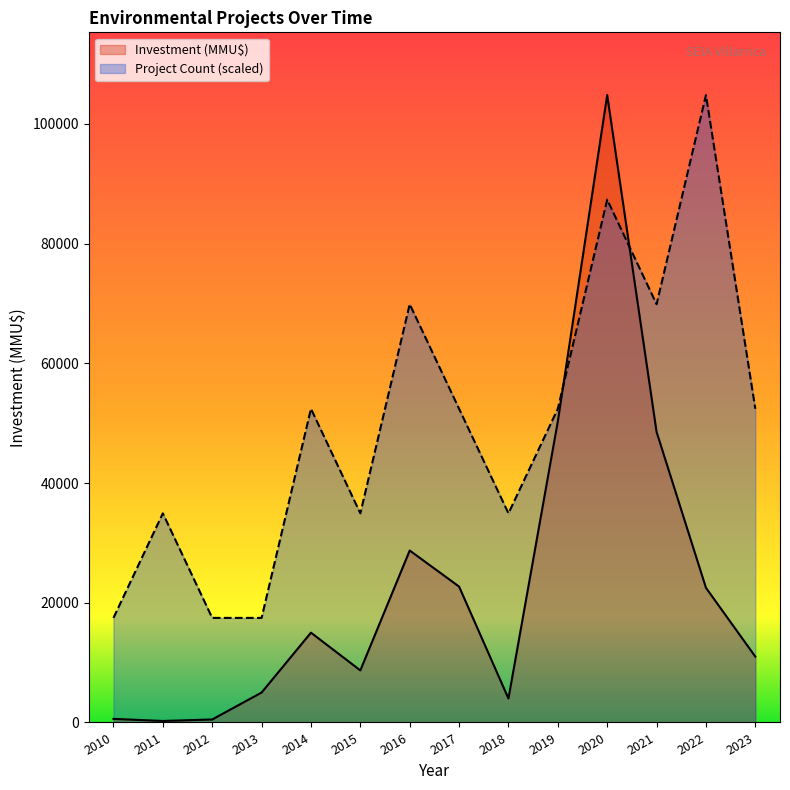

How many lines are shown in the chart?

2